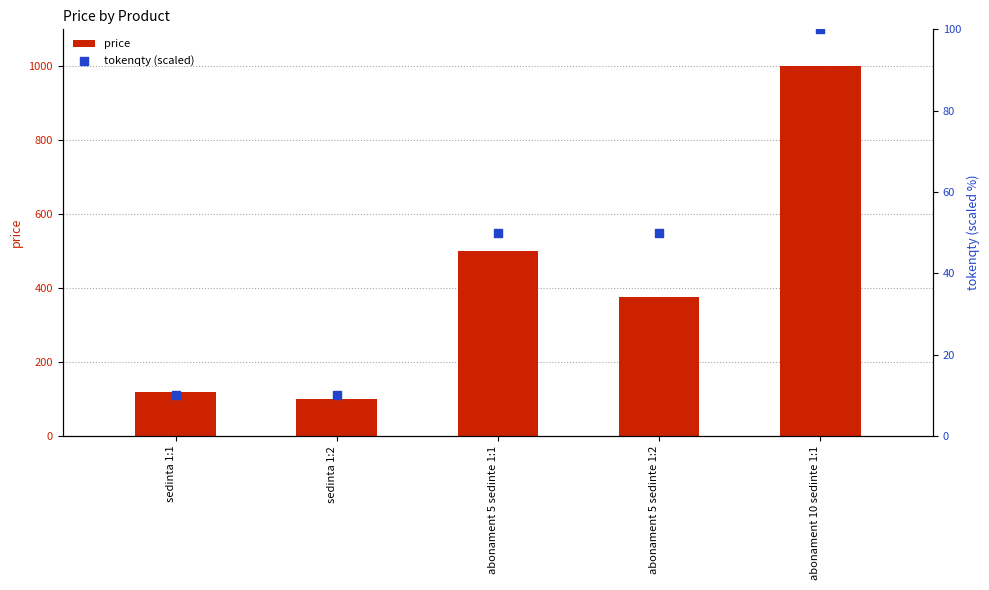

At which category is the sum across all series the highest?

abonament 10 sedinte 1:1